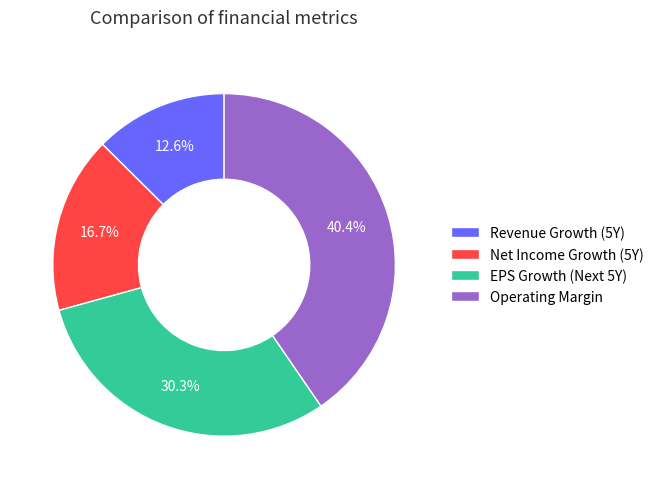

Between Revenue Growth (5Y) and EPS Growth (Next 5Y), which is larger?

EPS Growth (Next 5Y)